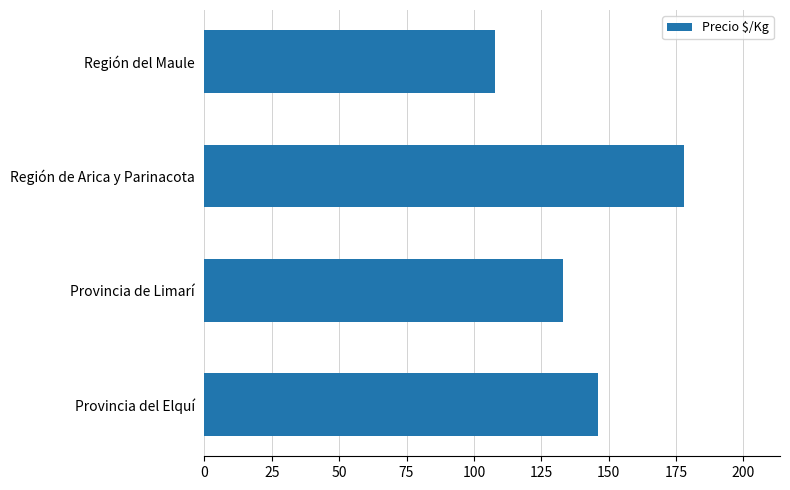

Between Provincia de Limarí and Región de Arica y Parinacota, which is larger?

Región de Arica y Parinacota